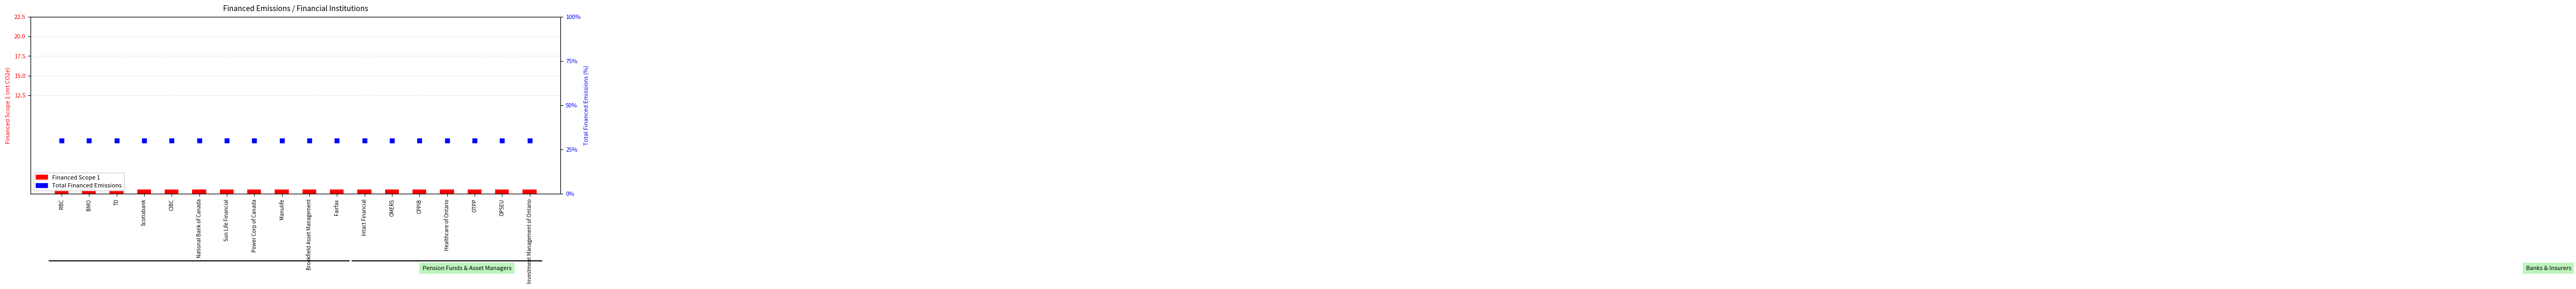

At how many categories does at least one series exceed 24?

18